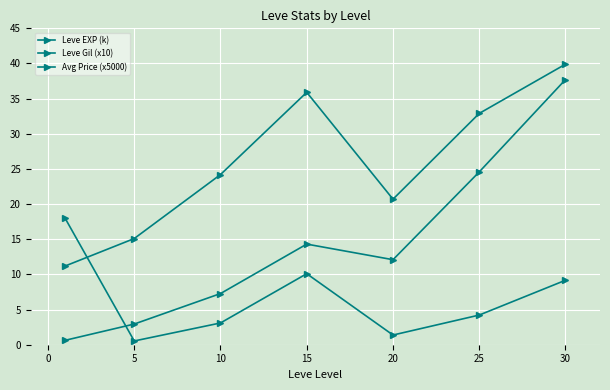

How many values in the Leve Gil (x10) series are below 24?

3